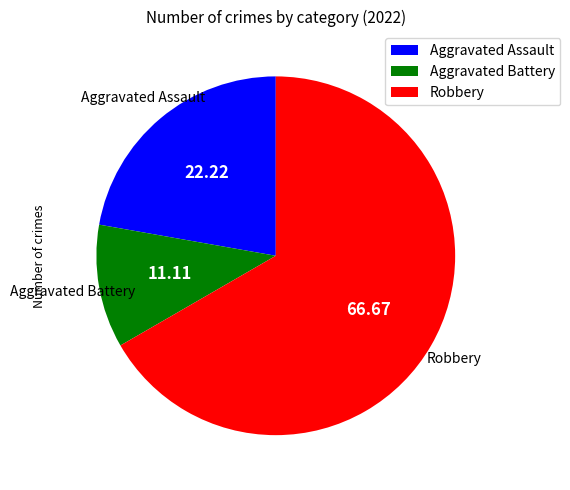

What is the ratio of the value at Robbery to the value at Aggravated Assault?

3.0